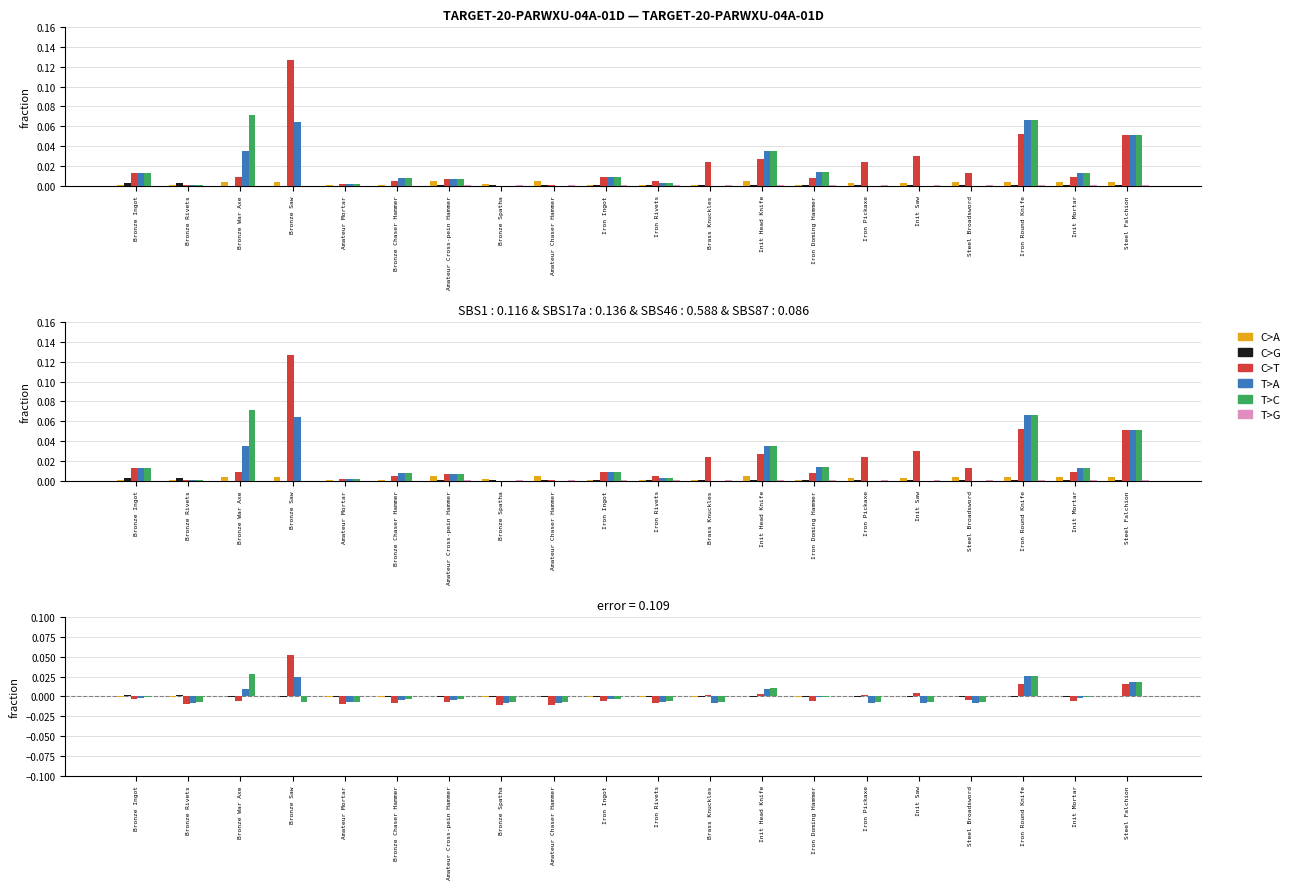

How many values in T>C are above zero?

4